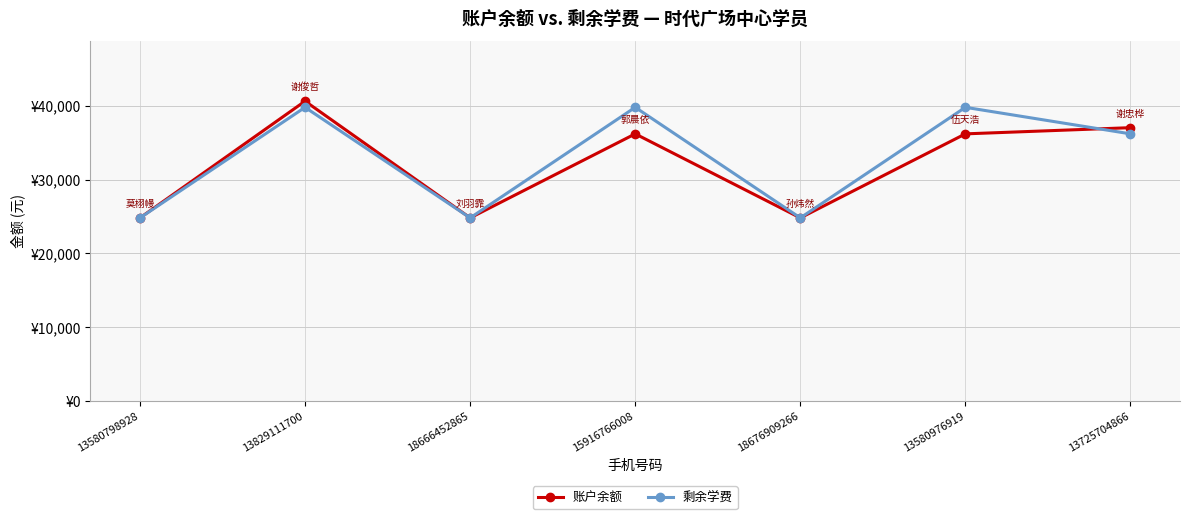

List the series in order of their overall mean, lowest first.

账户余额, 剩余学费